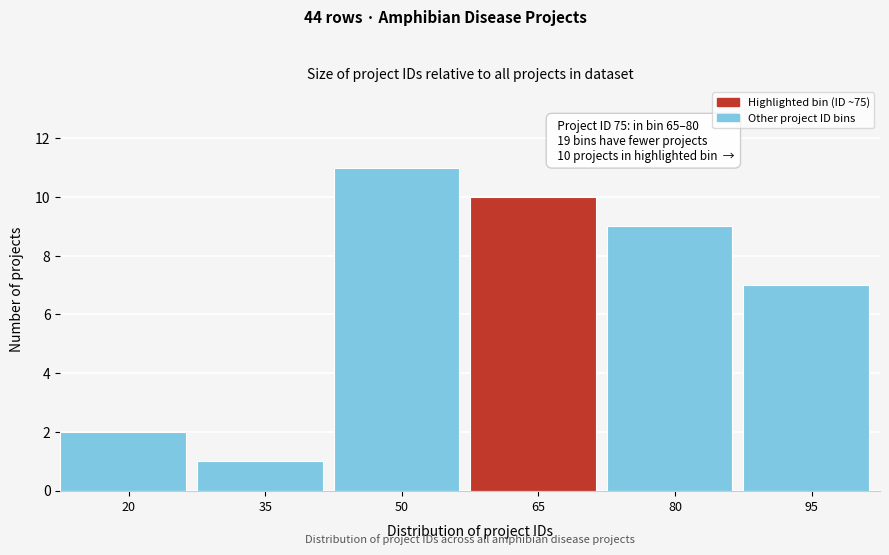

Reading left to right, extract all data points from this chart.

20=2	35=1	50=11	65=10	80=9	95=7